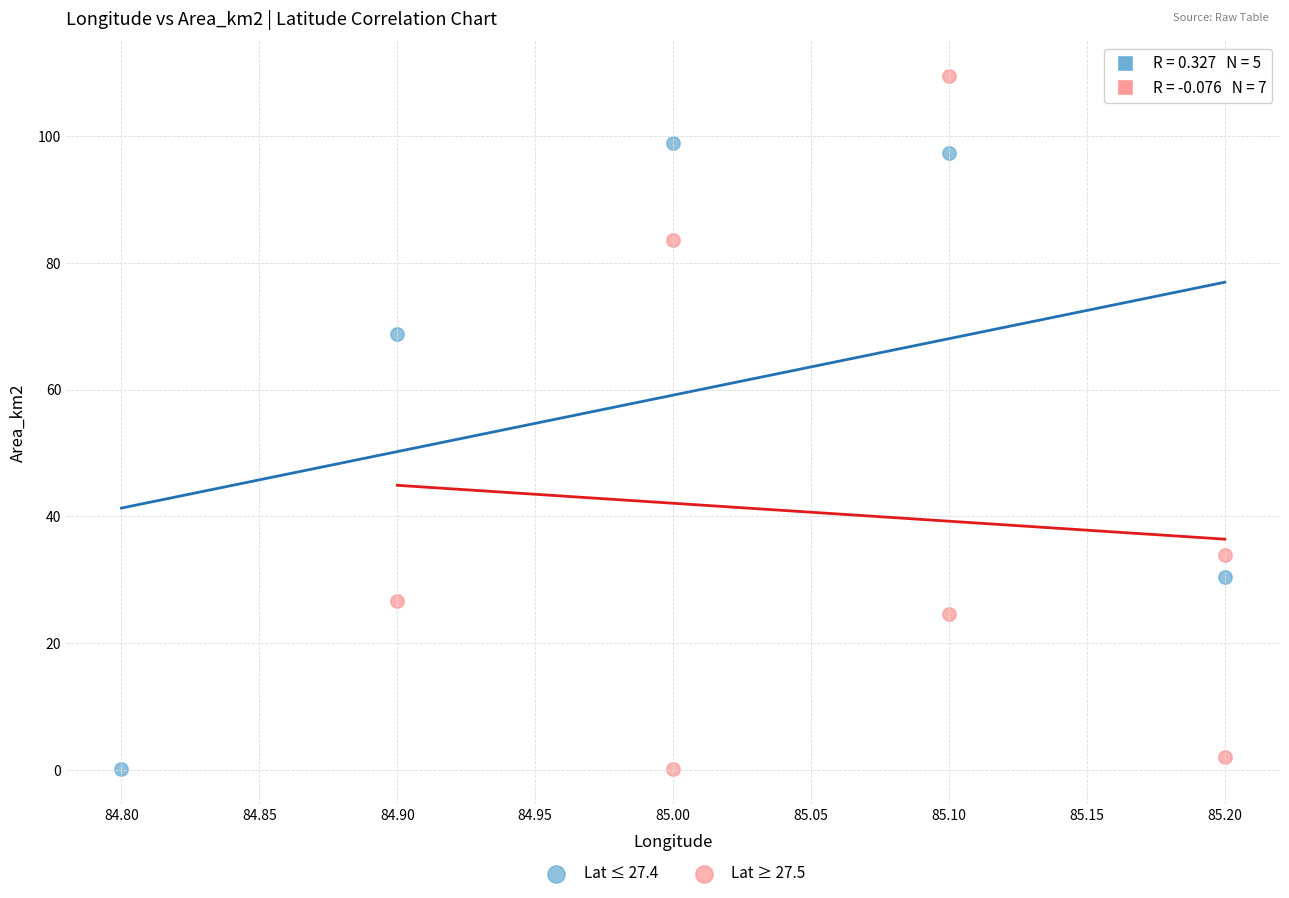

Which series reaches the maximum Y coordinate?

Lat ≥ 27.5